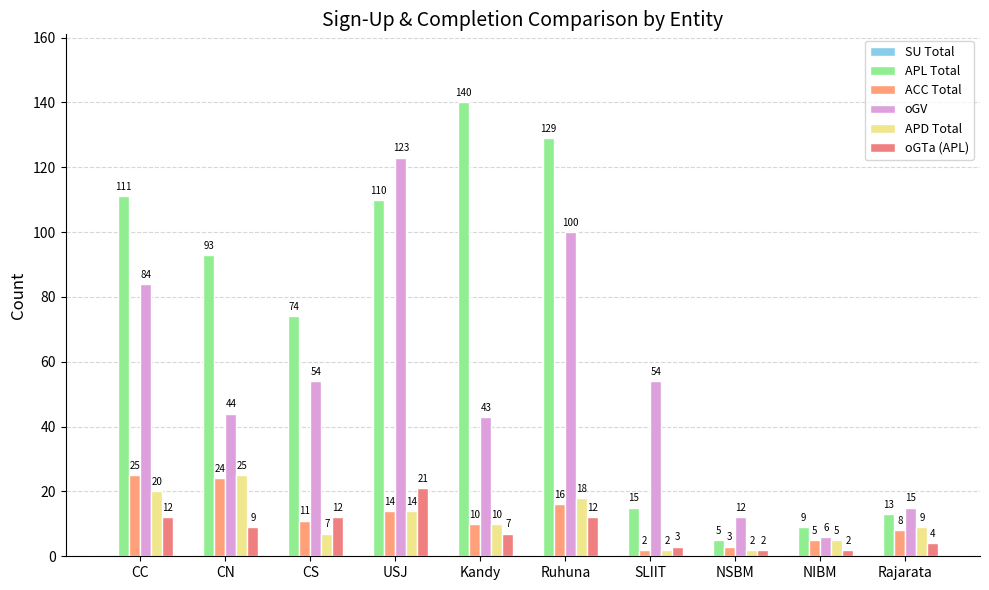

What is the label of the 6th bar from the left?

Ruhuna